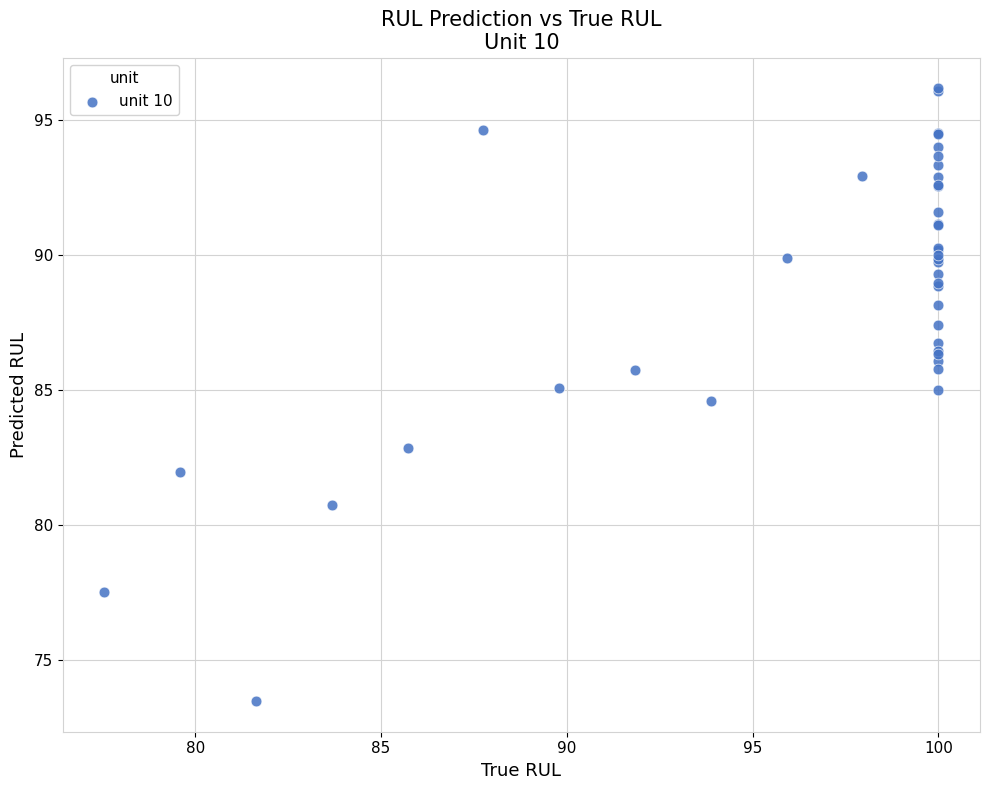

What Y value in the scatter plot is closest to 84?

84.6